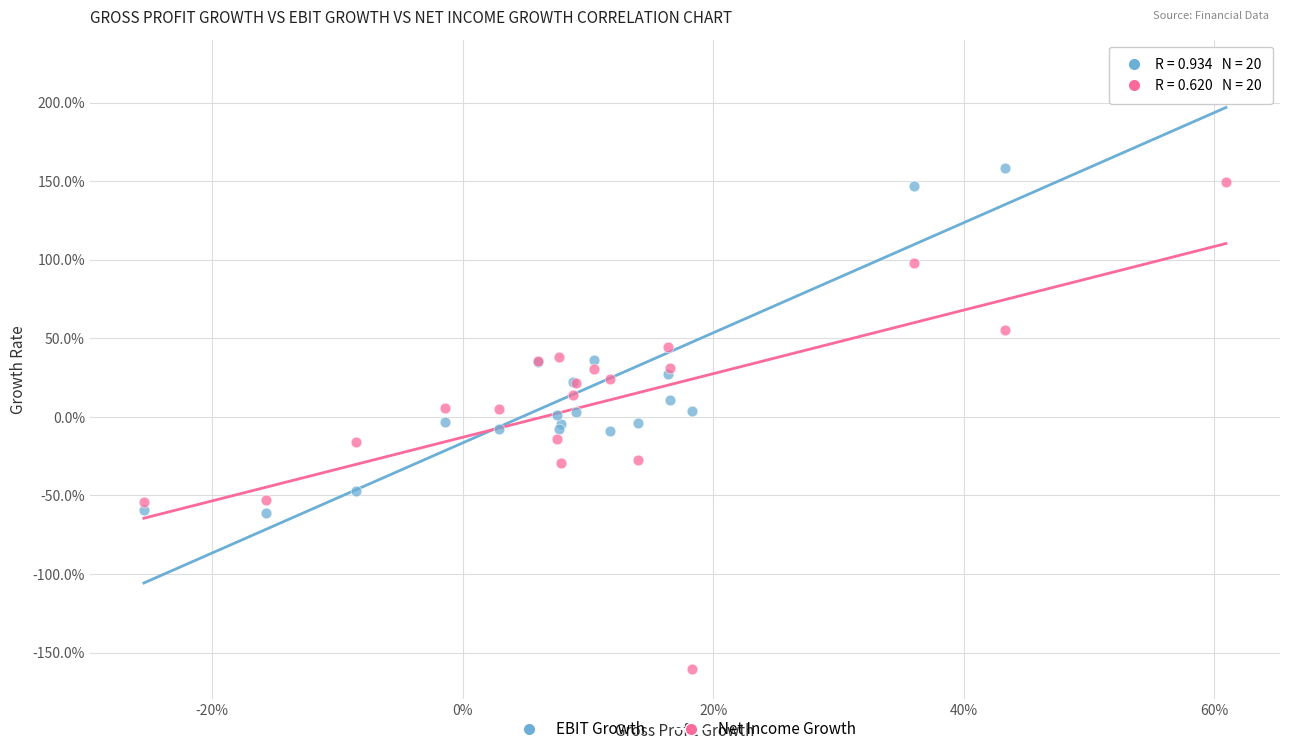

Which series reaches the minimum Y coordinate?

Net Income Growth